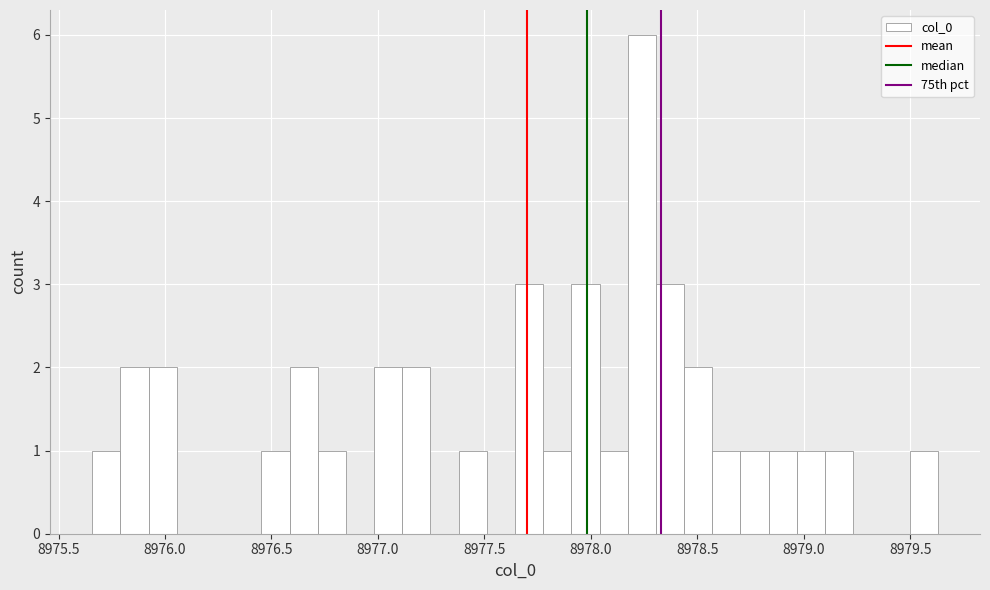

Around what value on the x-axis is the tallest bar? Give the approximate position of its centre, as read against the axis.

8978.25